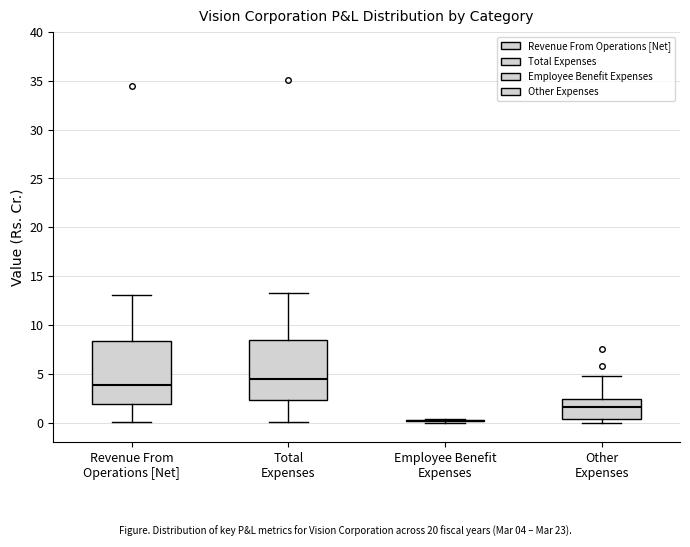

Reading left to right, read every box against the y-axis: the position of its median line, the range the box covers, and the ends of its whiskers. The values are not printed on the chart, so give them approximately, as read against the axis.

Revenue From Operations [Net]: median 4.0, box 2.0 to 8.5, whiskers 0.0 to 13.0
Total Expenses: median 4.5, box 2.5 to 8.5, whiskers 0.0 to 13.5
Employee Benefit Expenses: box collapsed to a line at 0.0, whiskers 0.0 to 0.5
Other Expenses: median 1.5, box 0.5 to 2.5, whiskers 0.0 to 5.0